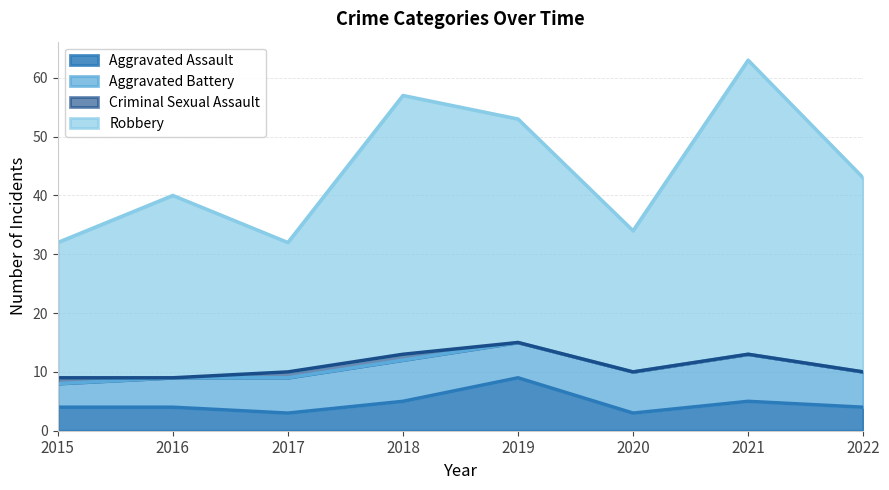

True or false: Aggravated Assault and Robbery cross at least once.

False